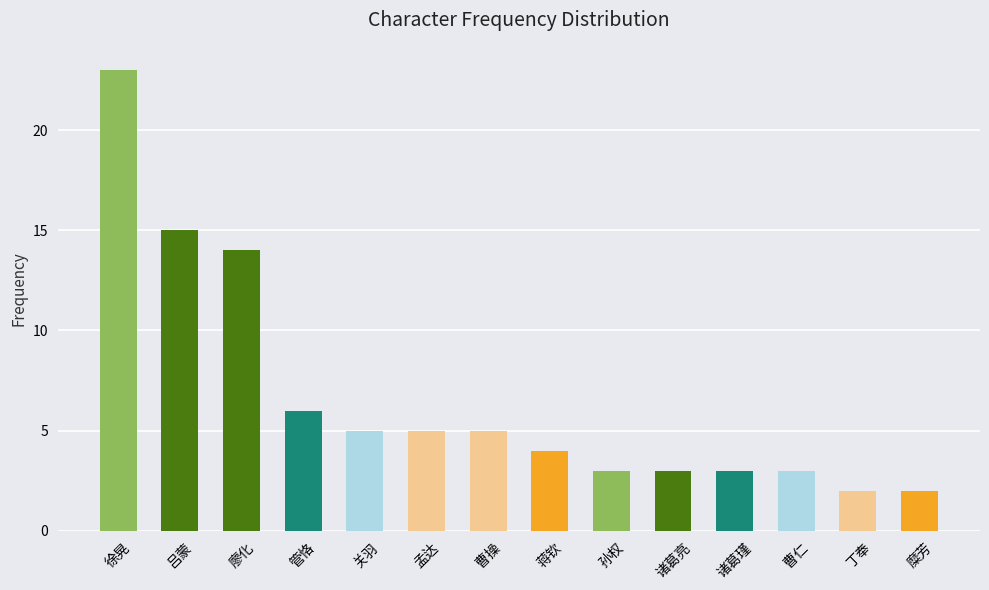

How many data points are less than 5?

7